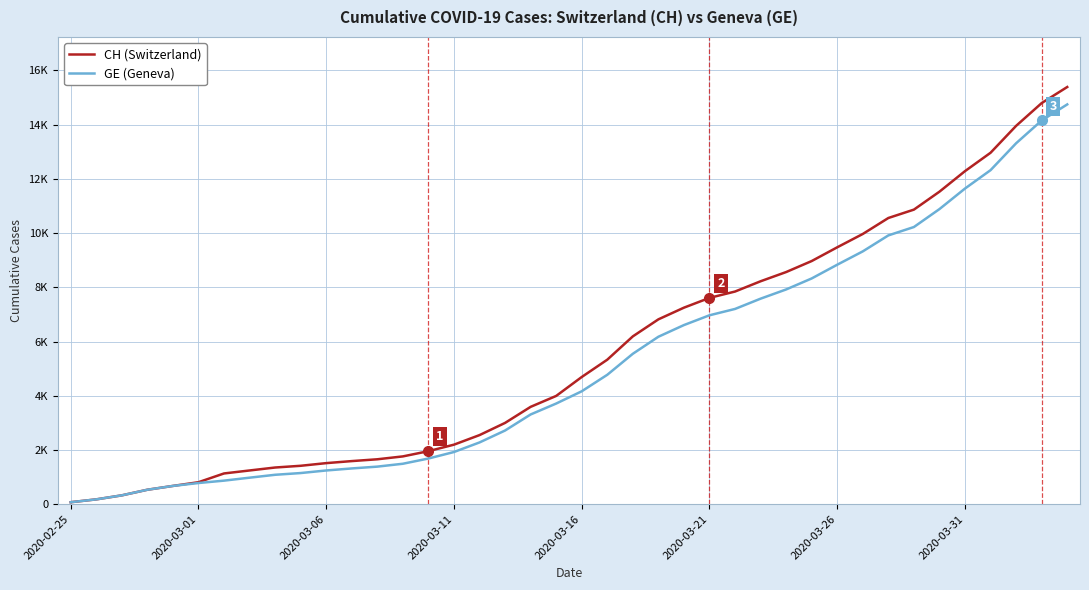

Where does the GE (Geneva) series first go above 4164?

21